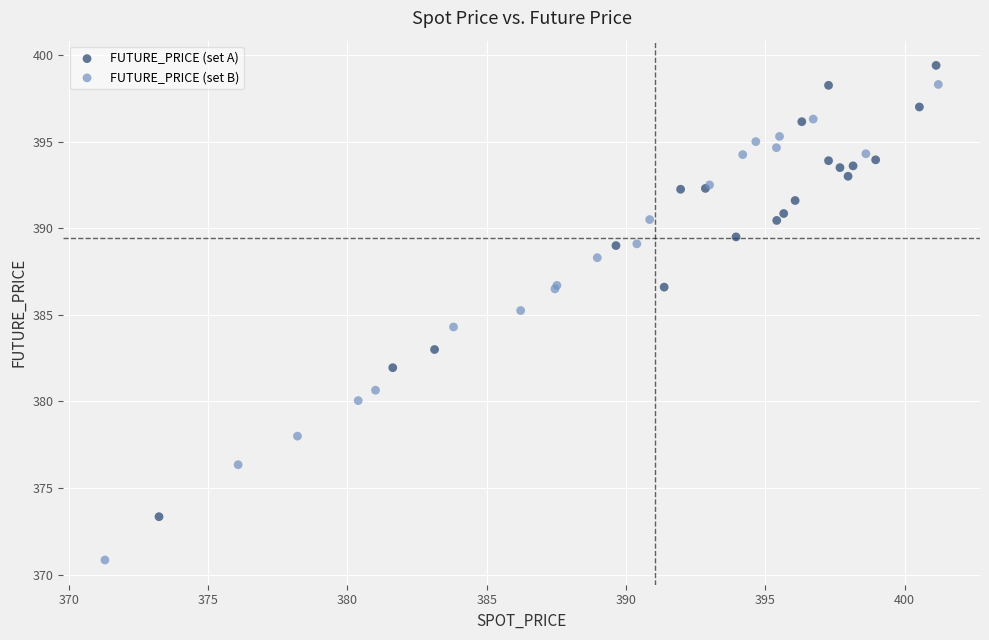

Which series reaches the minimum Y coordinate?

FUTURE_PRICE (set B)